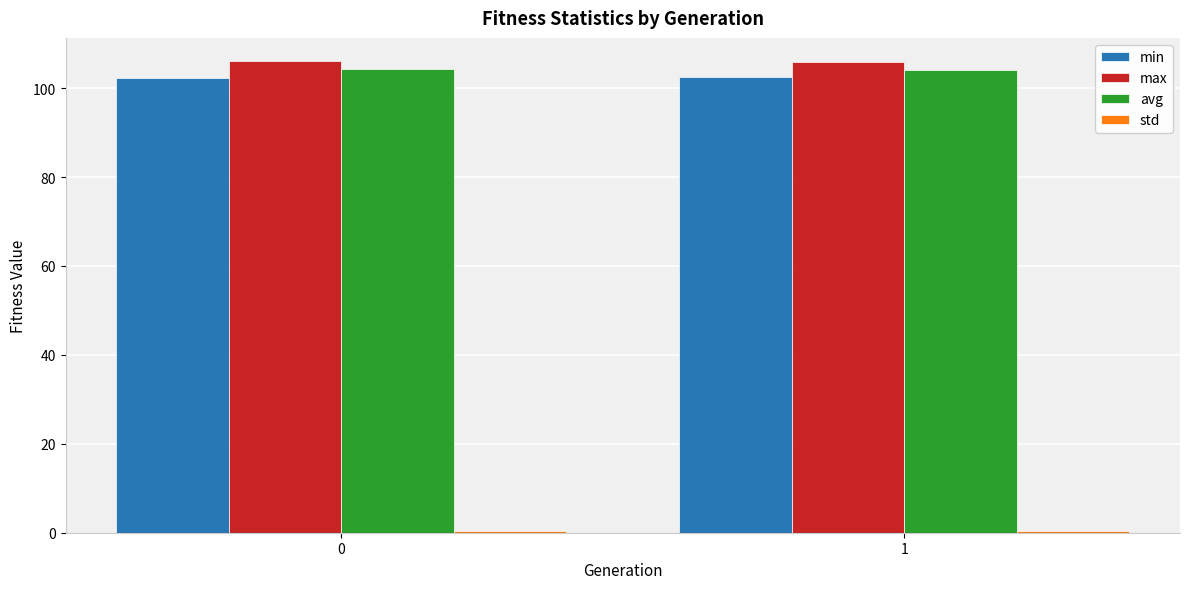

At how many categories does at least one series exceed 70?

2